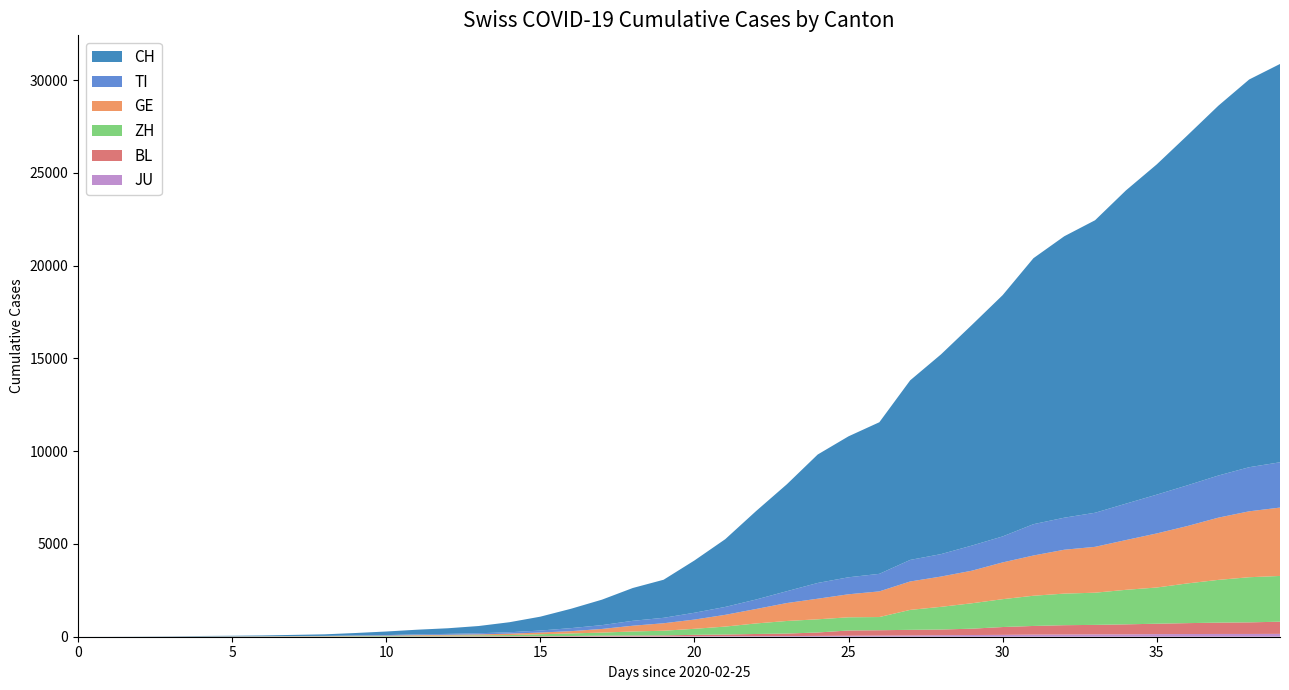

Reading right to left, list all the values displayed in this chart.

CH: 2020-04-04=21469	2020-04-03=20899	2020-04-02=19933	2020-04-01=18867	2020-03-31=17800	2020-03-30=16883	2020-03-29=15767	2020-03-28=15169	2020-03-27=14337	2020-03-26=13004	2020-03-25=11890	2020-03-24=10766	2020-03-23=9679	2020-03-22=8172	2020-03-21=7598	2020-03-20=6923	2020-03-19=5764	2020-03-18=4767	2020-03-17=3651	2020-03-16=2817	2020-03-15=2052	2020-03-14=1768	2020-03-13=1373	2020-03-12=1045	2020-03-11=748	2020-03-10=541	2020-03-09=390	2020-03-08=303	2020-03-07=251	2020-03-06=193	2020-03-05=125	2020-03-04=83	2020-03-03=60	2020-03-02=41	2020-03-01=30	2020-02-29=22	2020-02-28=13	2020-02-27=6	2020-02-26=2	2020-02-25=0
TI: 2020-04-04=2442	2020-04-03=2377	2020-04-02=2271	2020-04-01=2195	2020-03-31=2091	2020-03-30=1962	2020-03-29=1837	2020-03-28=1727	2020-03-27=1688	2020-03-26=1401	2020-03-25=1354	2020-03-24=1209	2020-03-23=1162	2020-03-22=945	2020-03-21=916	2020-03-20=849	2020-03-19=638	2020-03-18=511	2020-03-17=426	2020-03-16=368	2020-03-15=293	2020-03-14=265	2020-03-13=206	2020-03-12=163	2020-03-11=108	2020-03-10=75	2020-03-09=61	2020-03-08=49	2020-03-07=41	2020-03-06=28	2020-03-05=25	2020-03-04=13	2020-03-03=8	2020-03-02=4	2020-03-01=2	2020-02-29=2	2020-02-28=1	2020-02-27=1	2020-02-26=1	2020-02-25=0
GE: 2020-04-04=3685	2020-04-03=3553	2020-04-02=3354	2020-04-01=3094	2020-03-31=2914	2020-03-30=2682	2020-03-29=2472	2020-03-28=2365	2020-03-27=2169	2020-03-26=1981	2020-03-25=1755	2020-03-24=1632	2020-03-23=1532	2020-03-22=1383	2020-03-21=1241	2020-03-20=1110	2020-03-19=967	2020-03-18=778	2020-03-17=633	2020-03-16=497	2020-03-15=403	2020-03-14=310	2020-03-13=197	2020-03-12=123	2020-03-11=91	2020-03-10=75	2020-03-09=50	2020-03-08=40	2020-03-07=32	2020-03-06=21	2020-03-05=17	2020-03-04=14	2020-03-03=14	2020-03-02=11	2020-03-01=10	2020-02-29=7	2020-02-28=4	2020-02-27=1	2020-02-26=1	2020-02-25=0
ZH: 2020-04-04=2466	2020-04-03=2433	2020-04-02=2305	2020-04-01=2141	2020-03-31=1952	2020-03-30=1861	2020-03-29=1735	2020-03-28=1703	2020-03-27=1629	2020-03-26=1502	2020-03-25=1370	2020-03-24=1223	2020-03-23=1075	2020-03-22=711	2020-03-21=711	2020-03-20=711	2020-03-19=679	2020-03-18=568	2020-03-17=429	2020-03-16=326	2020-03-15=250	2020-03-14=218	2020-03-13=163	2020-03-12=140	2020-03-11=101	2020-03-10=62	2020-03-09=49	2020-03-08=40	2020-03-07=34	2020-03-06=29	2020-03-05=23	2020-03-04=15	2020-03-03=13	2020-03-02=10	2020-03-01=7	2020-02-29=6	2020-02-28=2	2020-02-27=2	2020-02-26=0	2020-02-25=0
BL: 2020-04-04=656	2020-04-03=625	2020-04-02=610	2020-04-01=588	2020-03-31=561	2020-03-30=539	2020-03-29=511	2020-03-28=502	2020-03-27=466	2020-03-26=422	2020-03-25=341	2020-03-24=306	2020-03-23=302	2020-03-22=289	2020-03-21=282	2020-03-20=184	2020-03-19=134	2020-03-18=116	2020-03-17=89	2020-03-16=76	2020-03-15=54	2020-03-14=47	2020-03-13=42	2020-03-12=26	2020-03-11=26	2020-03-10=22	2020-03-09=20	2020-03-08=19	2020-03-07=15	2020-03-06=6	2020-03-05=6	2020-03-04=2	2020-03-03=2	2020-03-02=2	2020-03-01=2	2020-02-29=2	2020-02-28=1	2020-02-27=0	2020-02-26=0	2020-02-25=0
JU: 2020-04-04=154	2020-04-03=149	2020-04-02=149	2020-04-01=145	2020-03-31=140	2020-03-30=128	2020-03-29=127	2020-03-28=119	2020-03-27=114	2020-03-26=100	2020-03-25=92	2020-03-24=82	2020-03-23=69	2020-03-22=61	2020-03-21=54	2020-03-20=44	2020-03-19=36	2020-03-18=32	2020-03-17=29	2020-03-16=25	2020-03-15=19	2020-03-14=18	2020-03-13=17	2020-03-12=12	2020-03-11=7	2020-03-10=7	2020-03-09=7	2020-03-08=5	2020-03-07=5	2020-03-06=4	2020-03-05=4	2020-03-04=2	2020-03-03=2	2020-03-02=1	2020-03-01=1	2020-02-29=1	2020-02-28=1	2020-02-27=1	2020-02-26=0	2020-02-25=0